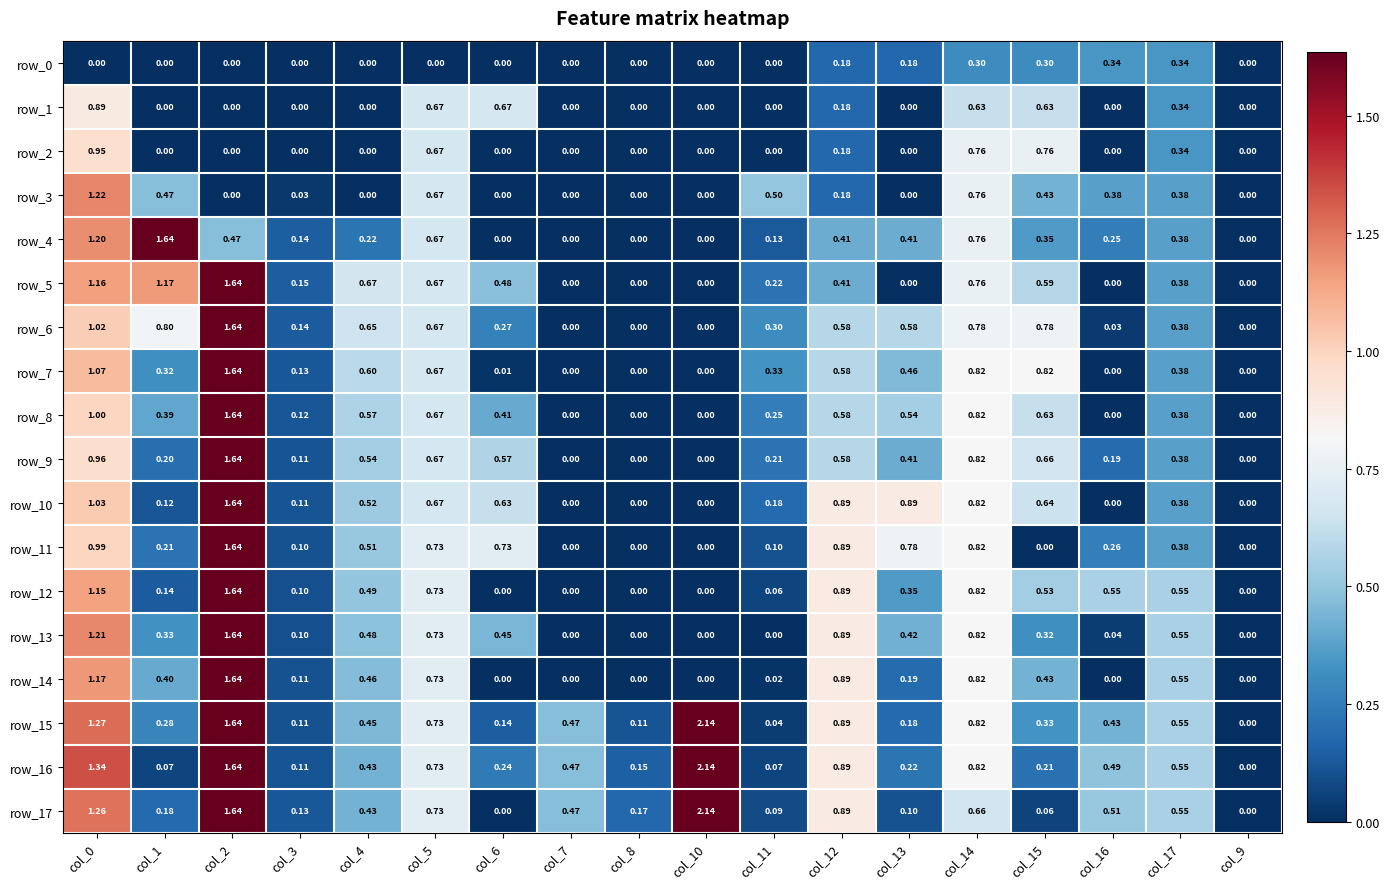

True or false: row_12 has a value of -0.6 at col_7.

False